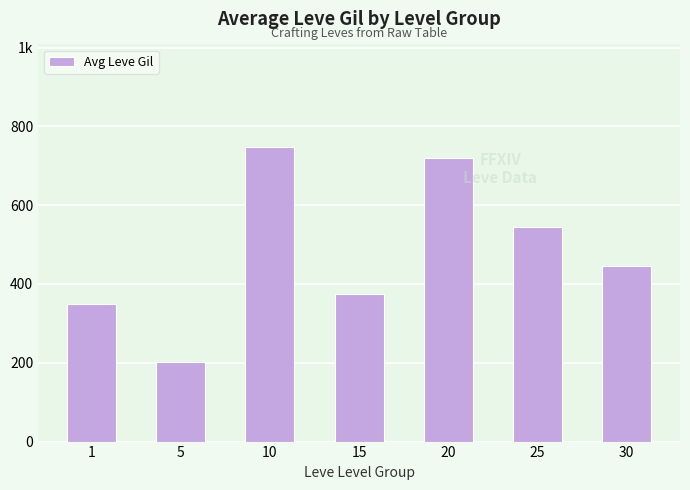

Reading left to right, list all the values displayed in this chart.

1=349.8	5=201.7	10=746.7	15=373.3	20=720.0	25=545.0	30=445.0